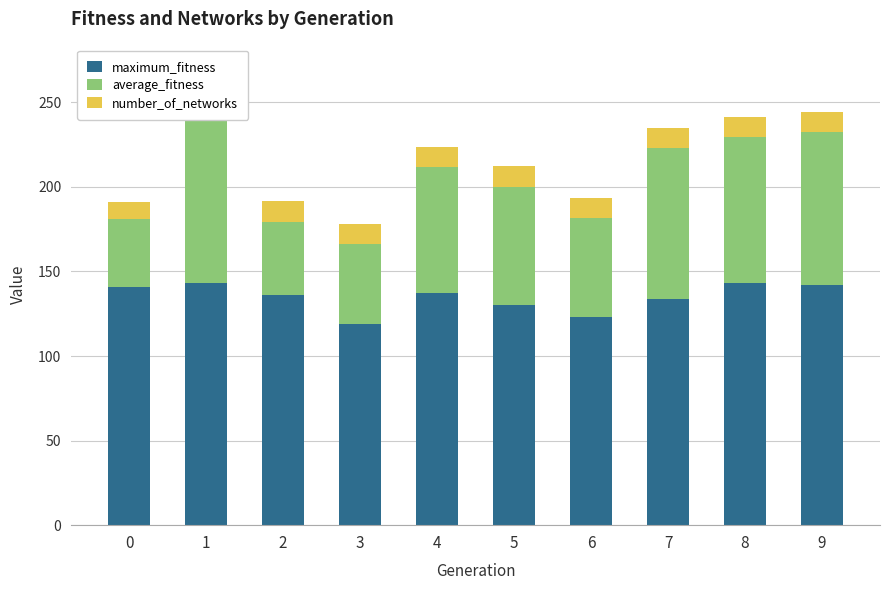

Is it true that maximum_fitness equals 241.7 at 2?

False